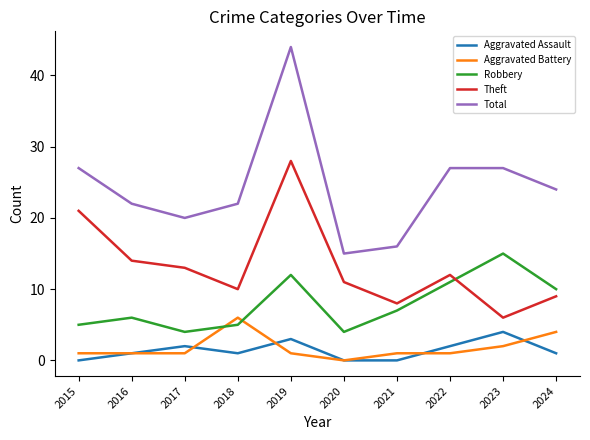

Which series has the largest total across all categories?

Total